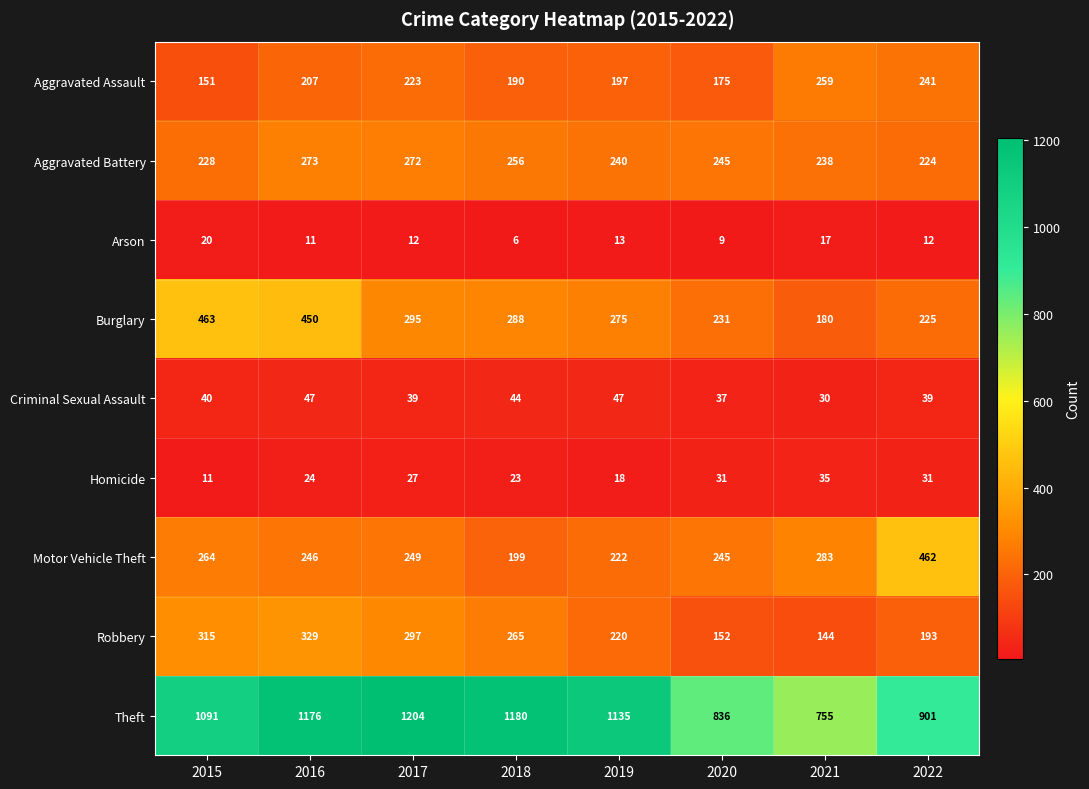

What is the greatest value displayed?

1204